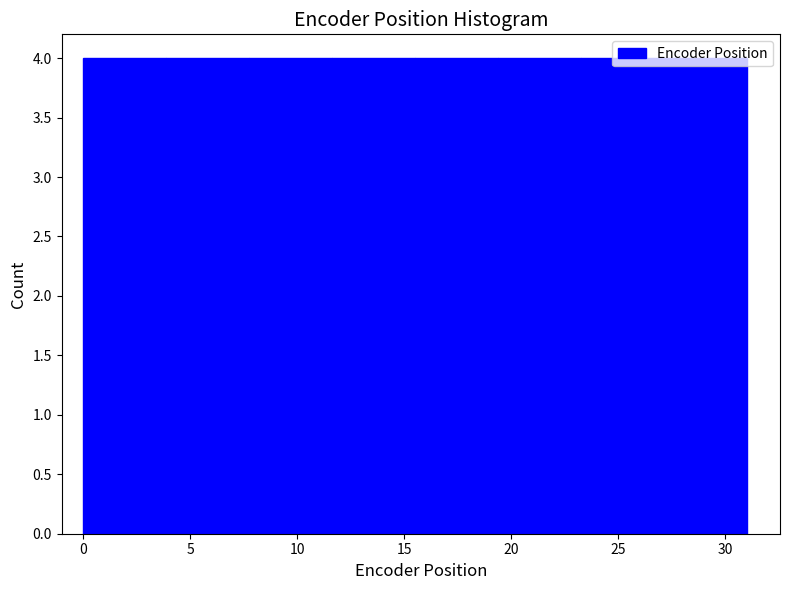

Reading left to right, list every bar in this chart as the range it spans on the x-axis followed by its height. Neither the bar edges nor the heights are printed on the chart, so give them approximately, as read against the axes.

0.0 to 4.0: 4
4.0 to 8.0: 4
8.0 to 11.5: 4
11.5 to 15.5: 4
15.5 to 19.5: 4
19.5 to 23.5: 4
23.5 to 27.0: 4
27.0 to 31.0: 4